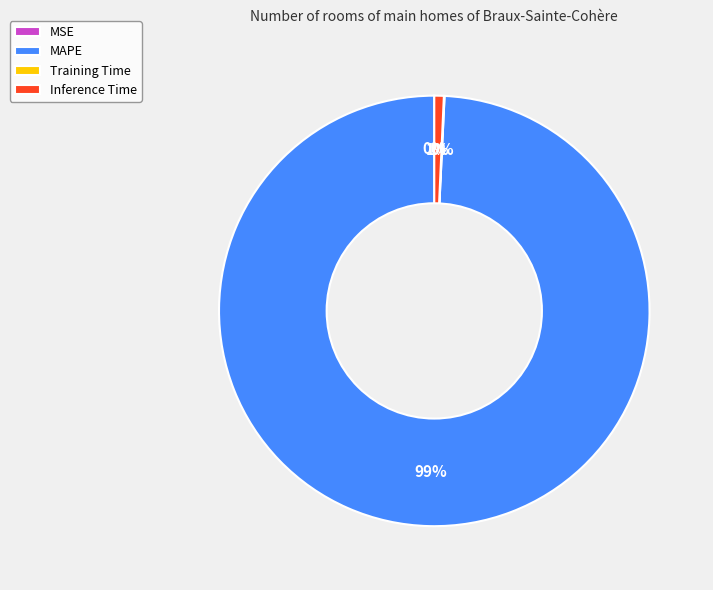

Which has a higher value, Inference Time or MAPE?

MAPE